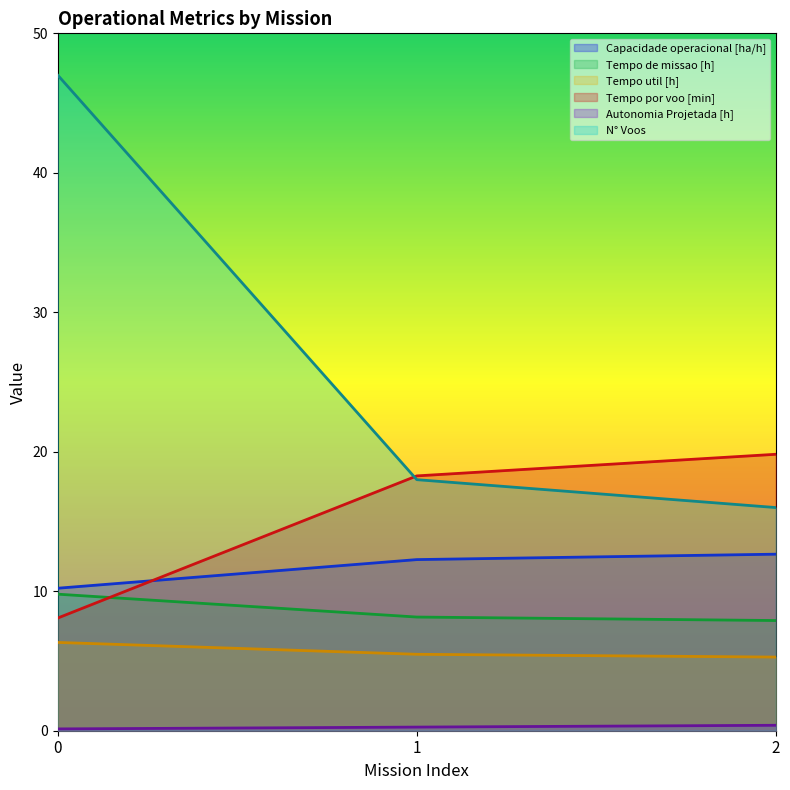

Is it true that Autonomia Projetada [h] equals 0.1 at 0?

True